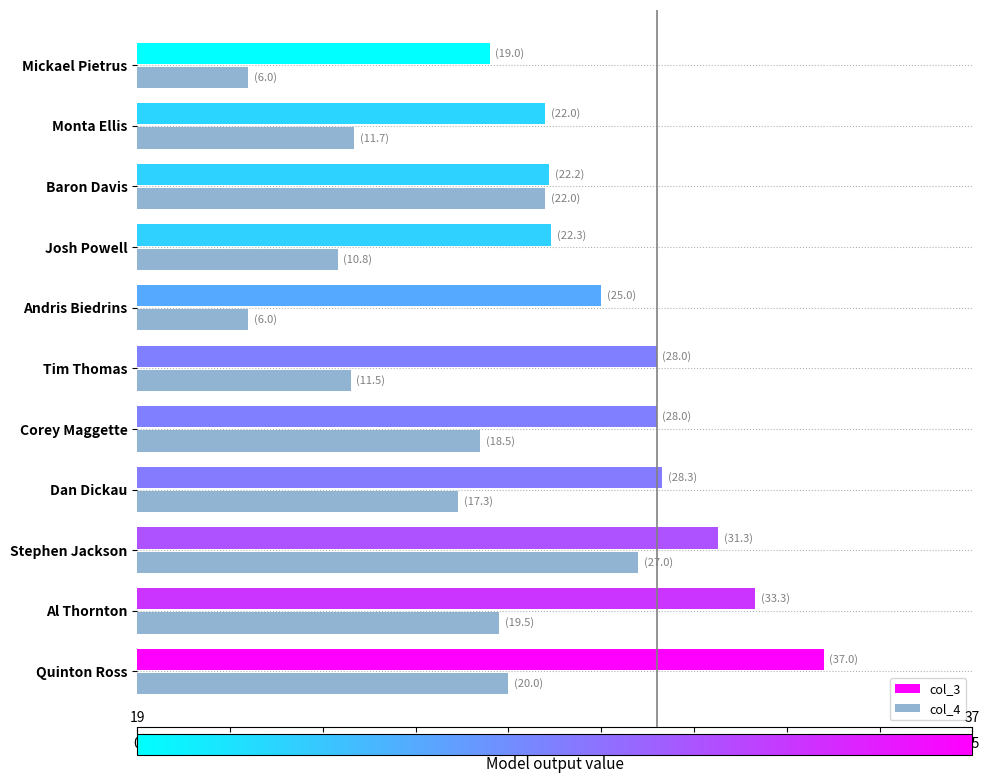

What is the sum of all col_4 values?

170.3